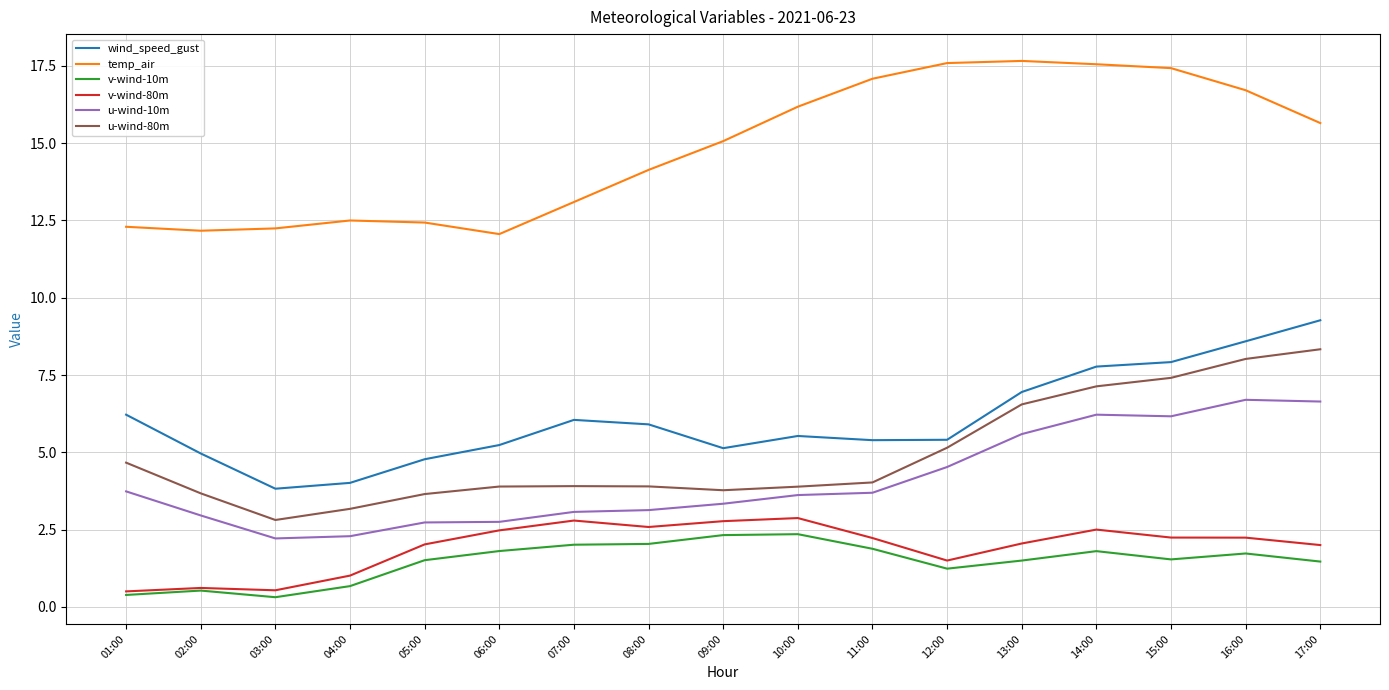

What is the difference between the highest and lowest values at 06:00?

10.3